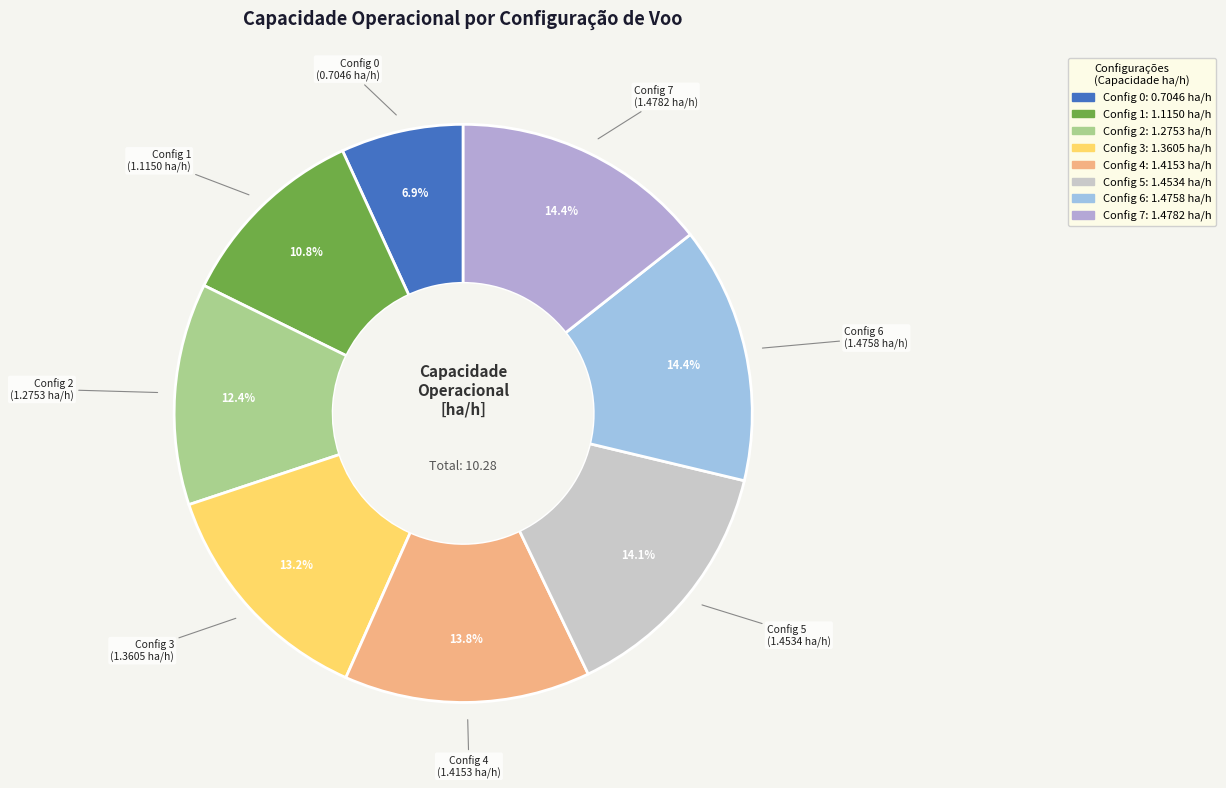

Is there any slice that represents more than half of the pie?

No